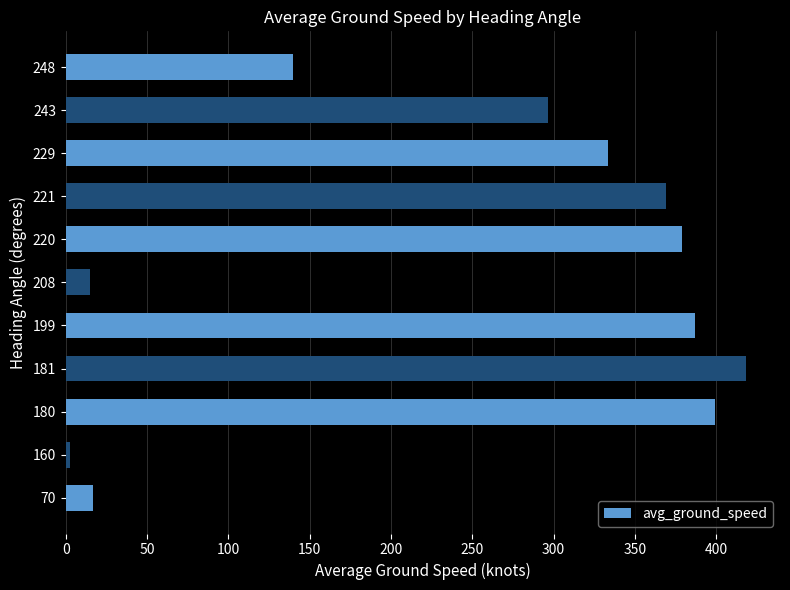

What is the average value?

250.6